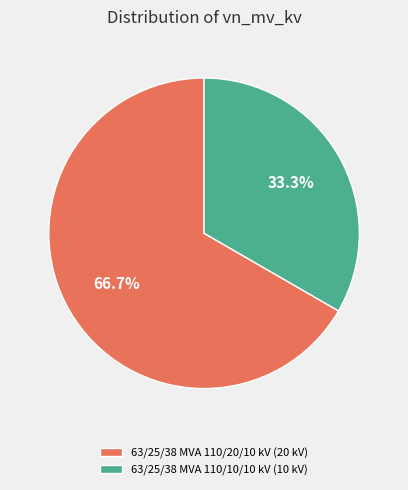

Count the number of slices in the pie.

2